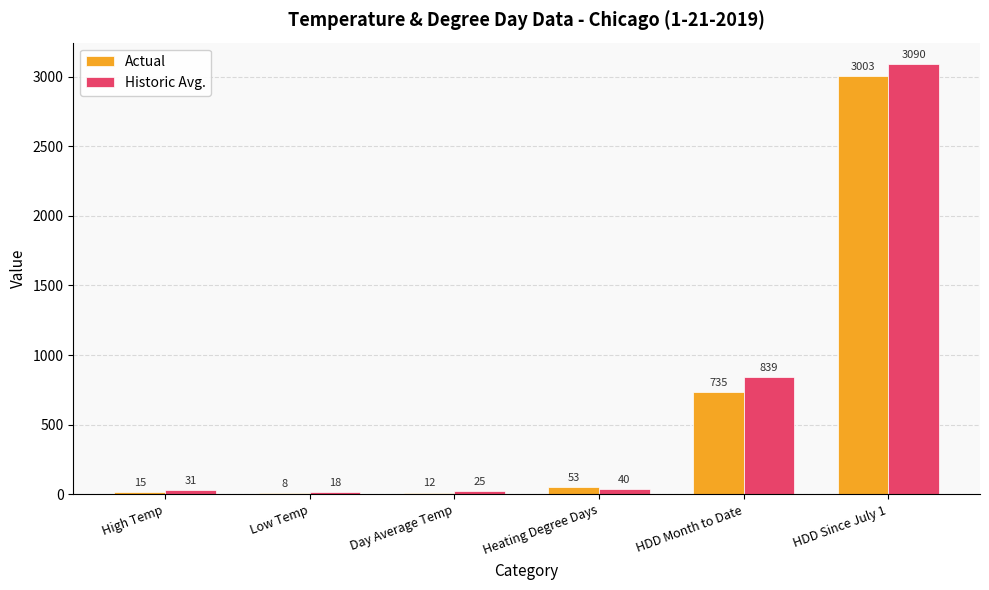

What is the sum of all Actual values?

3826